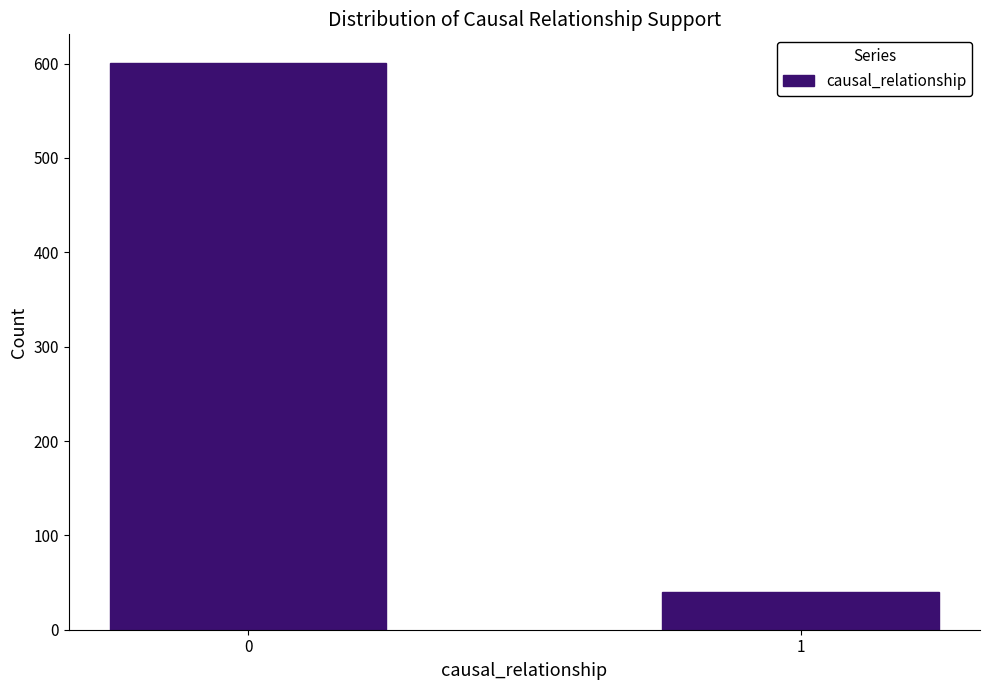

Reading left to right, what are all the values shown in this chart?

601	40